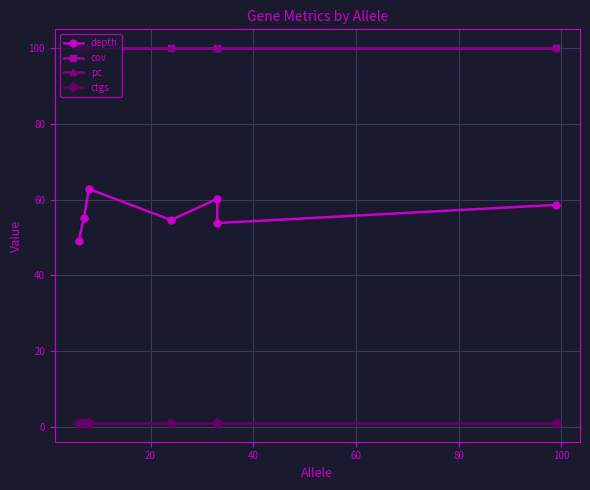

How many lines are shown in the chart?

4